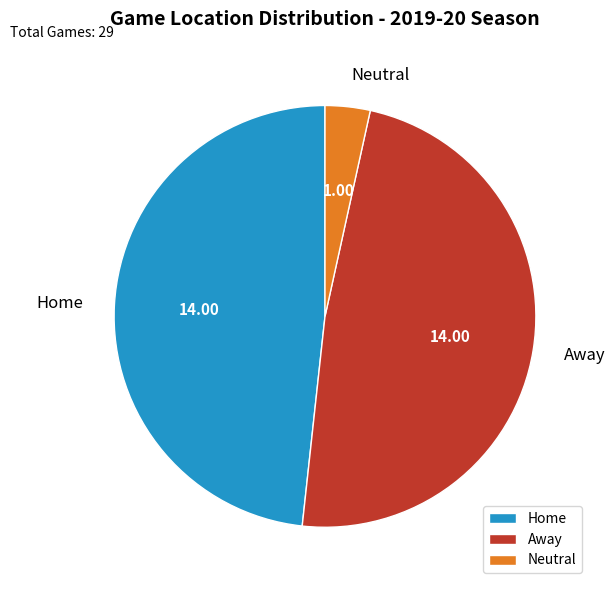

Between Away and Neutral, which is larger?

Away